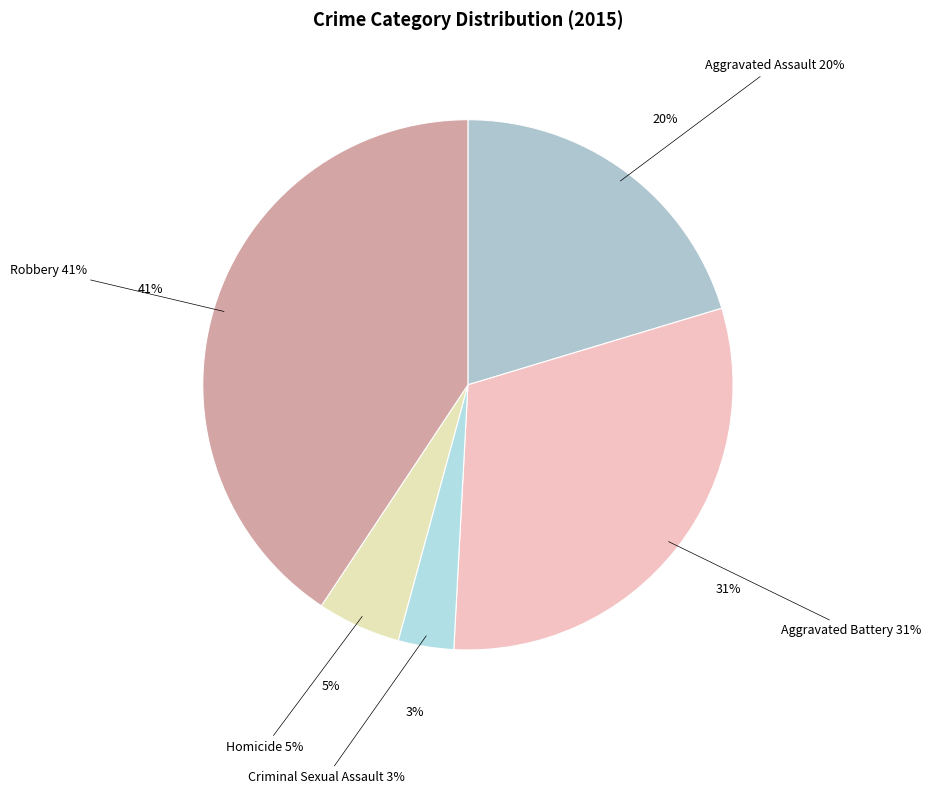

Is it true that Robbery is 41% of the pie?

True